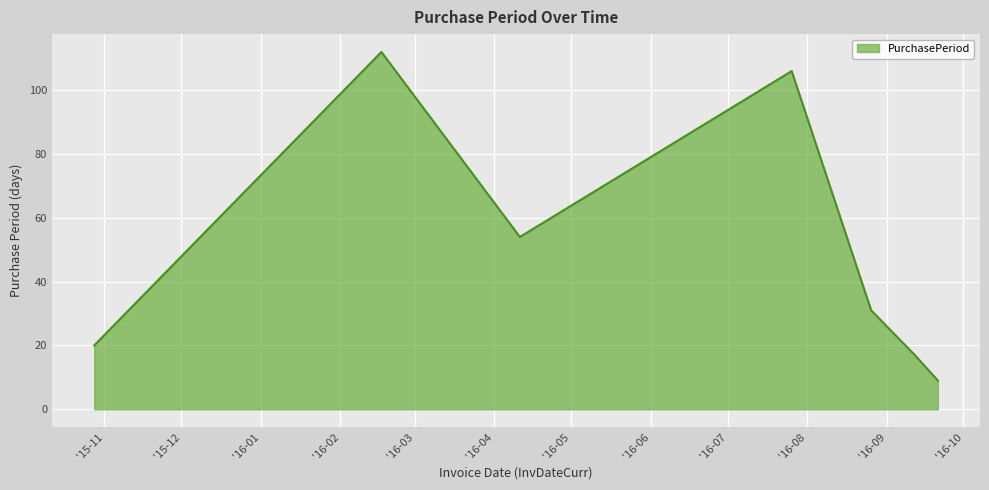

What is the average value?

50